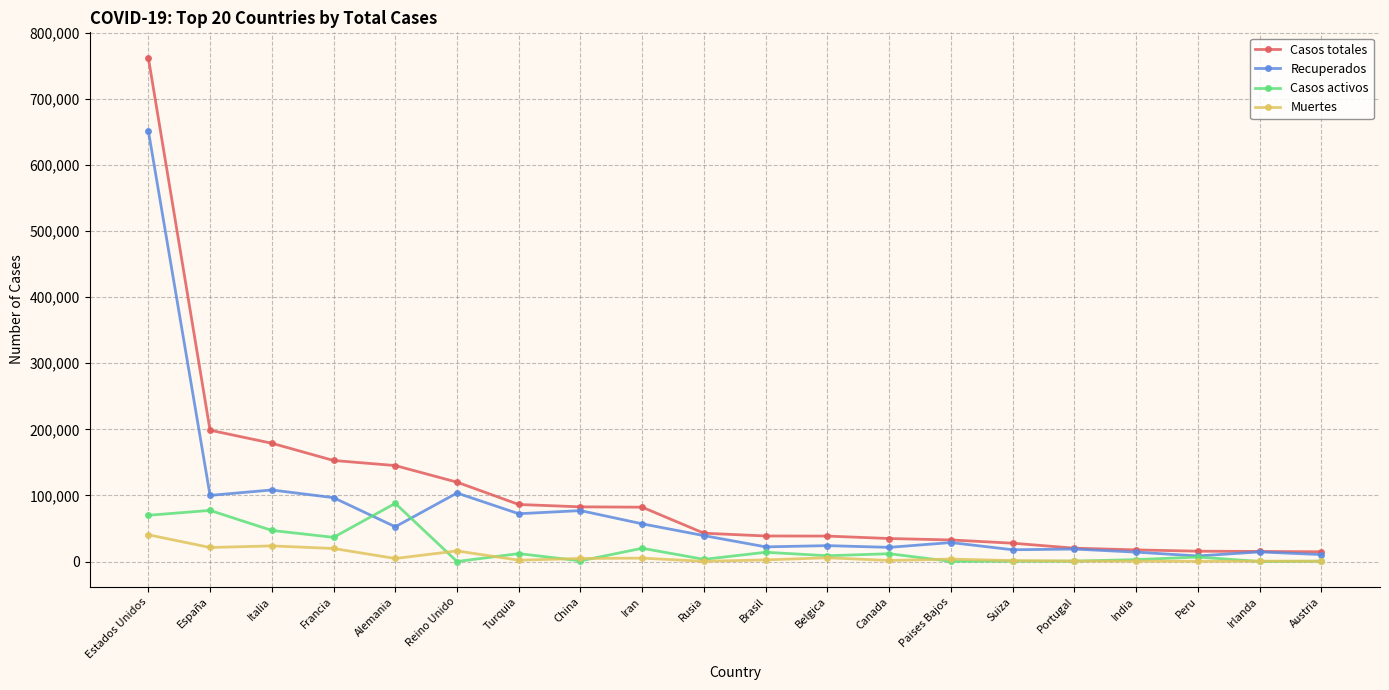

What are all the series names shown in the legend?

Casos totales, Recuperados, Casos activos, Muertes